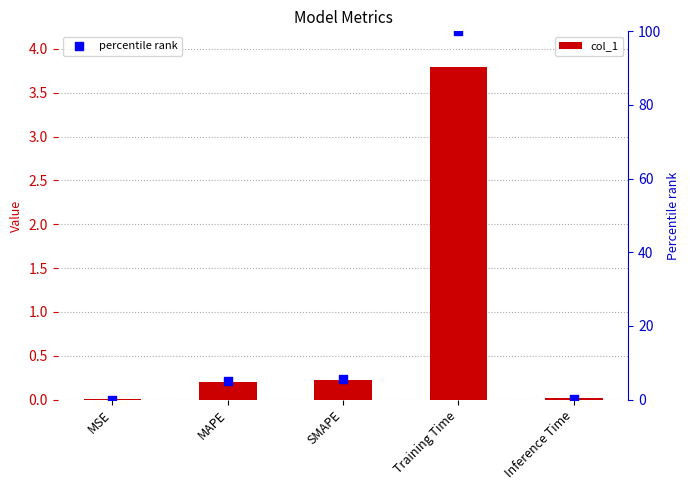

Which series has the widest spread of Y values?

percentile rank